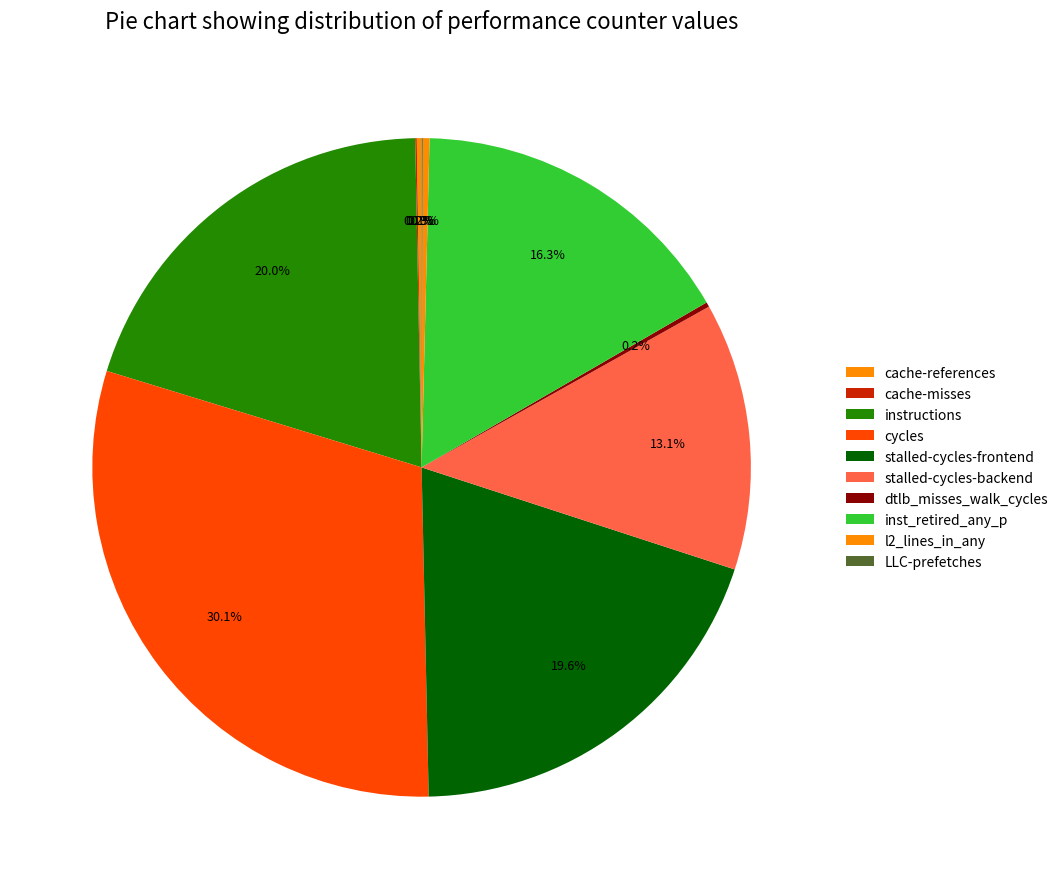

Is cache-references the majority of the pie?

No